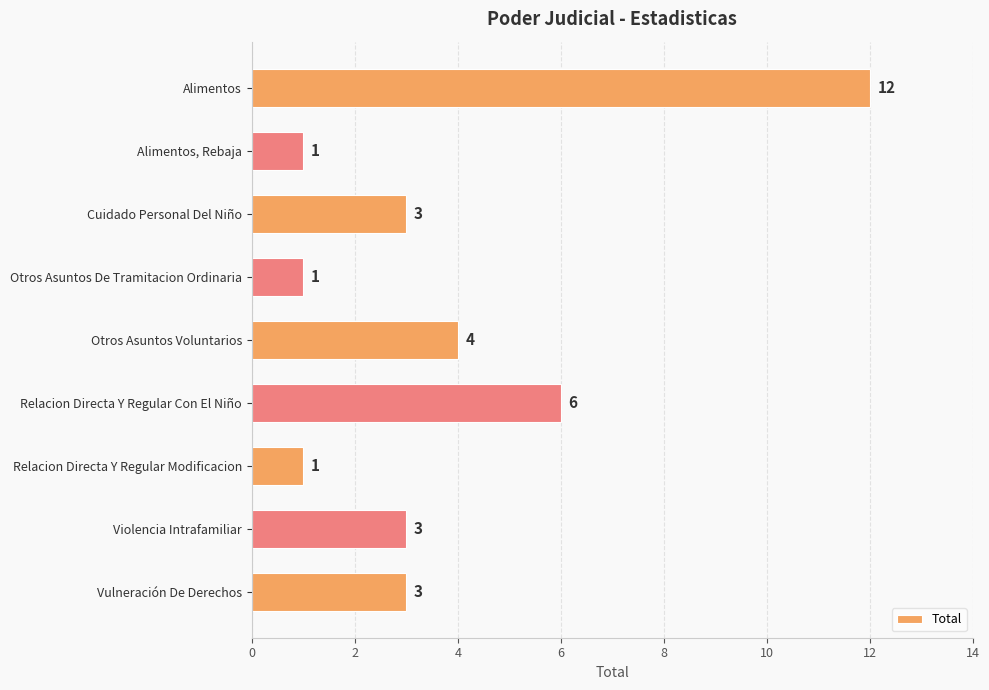

How many bars are there in total?

9